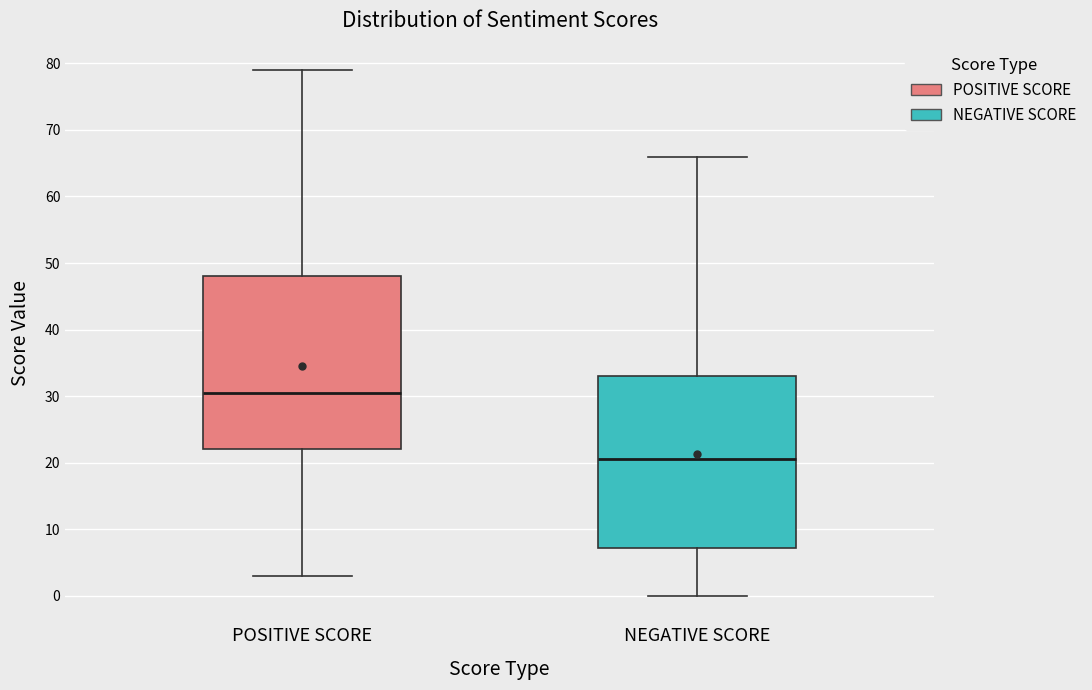

Where is the lower edge of the box for NEGATIVE SCORE on the y-axis? The values are not printed on the chart, so give them approximately, as read against the axis.

7